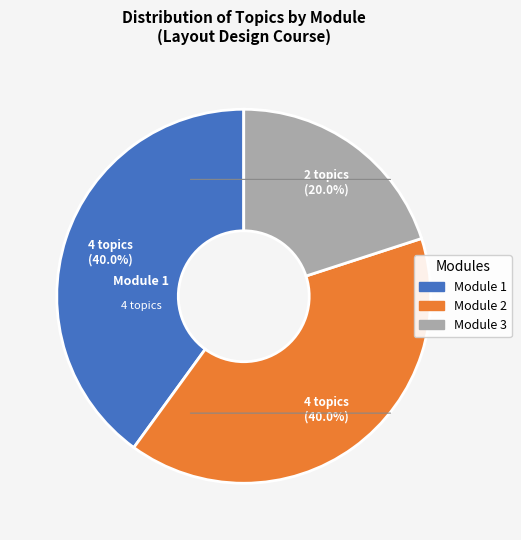

Is there a majority slice in this chart?

No